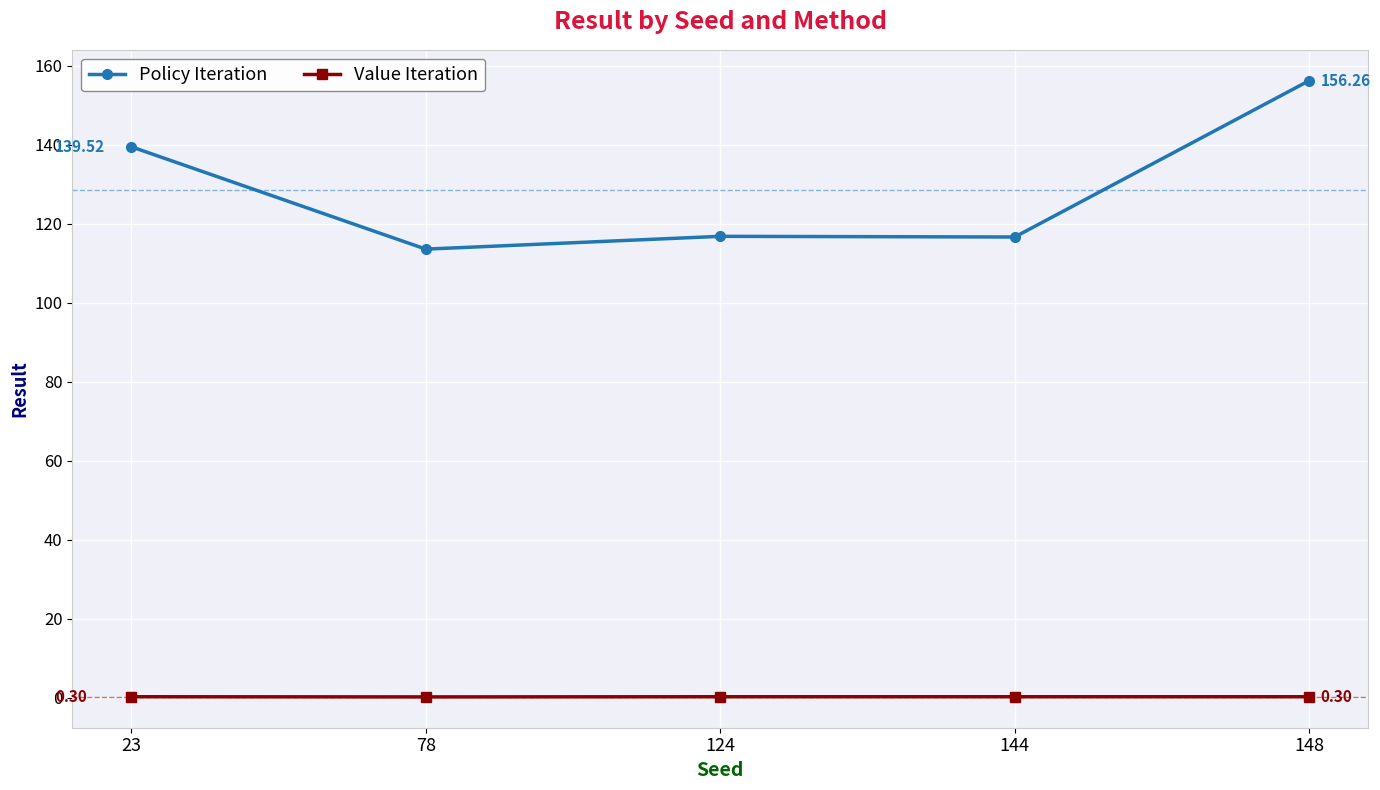

Rank the series by their average value, from lowest to highest.

Value Iteration, Policy Iteration